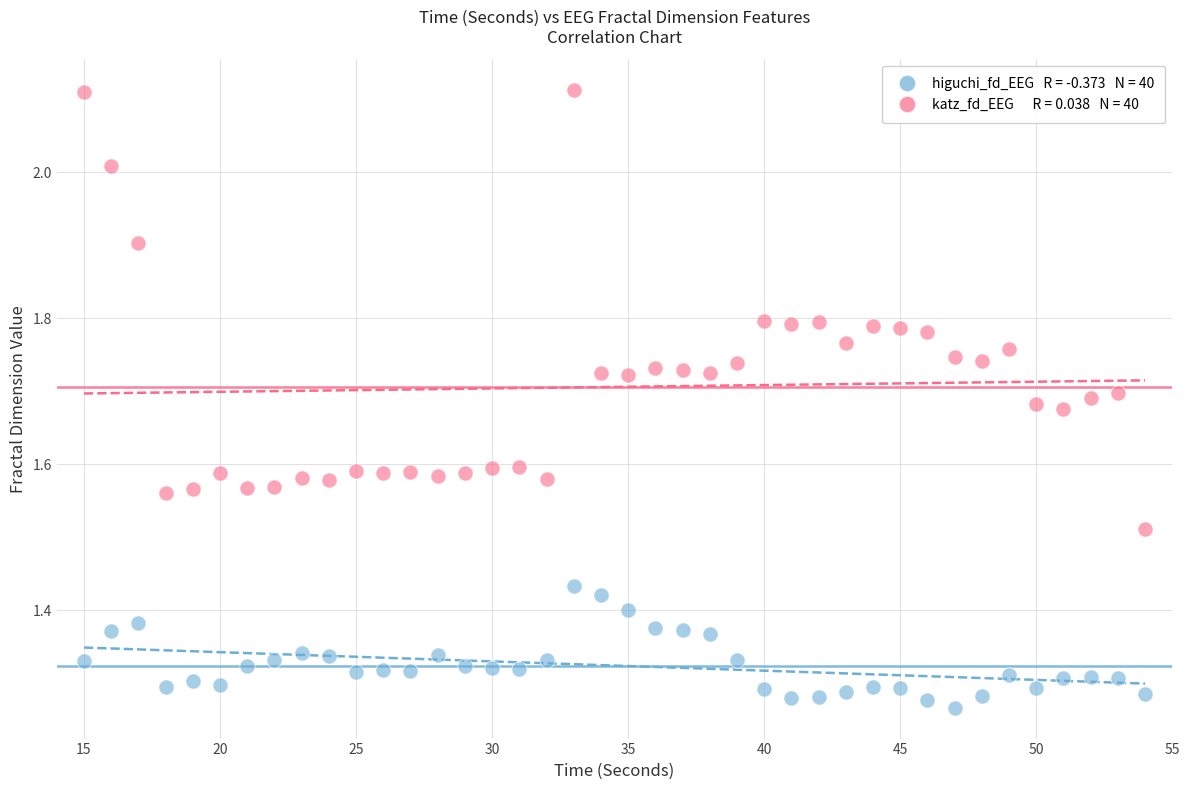

Across all data points, what is the range of Y values (max minus min)?

0.8